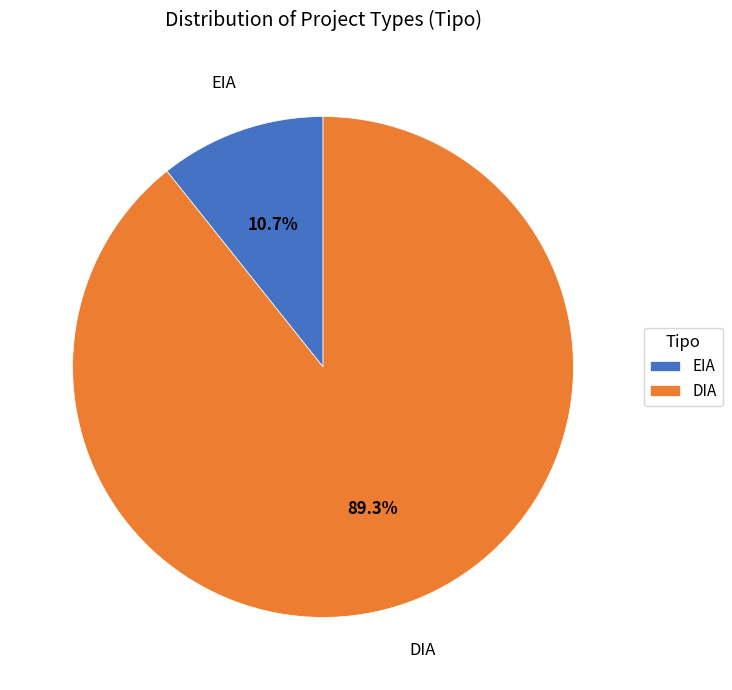

How many segments does this pie chart have?

2